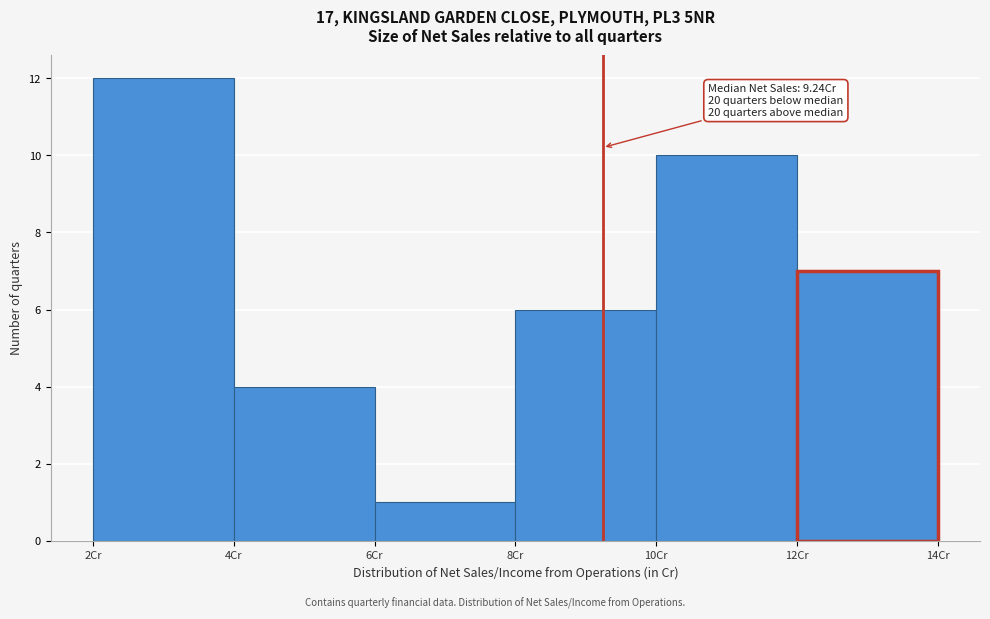

Over which range of the x-axis is the bar tallest?

2 to 4